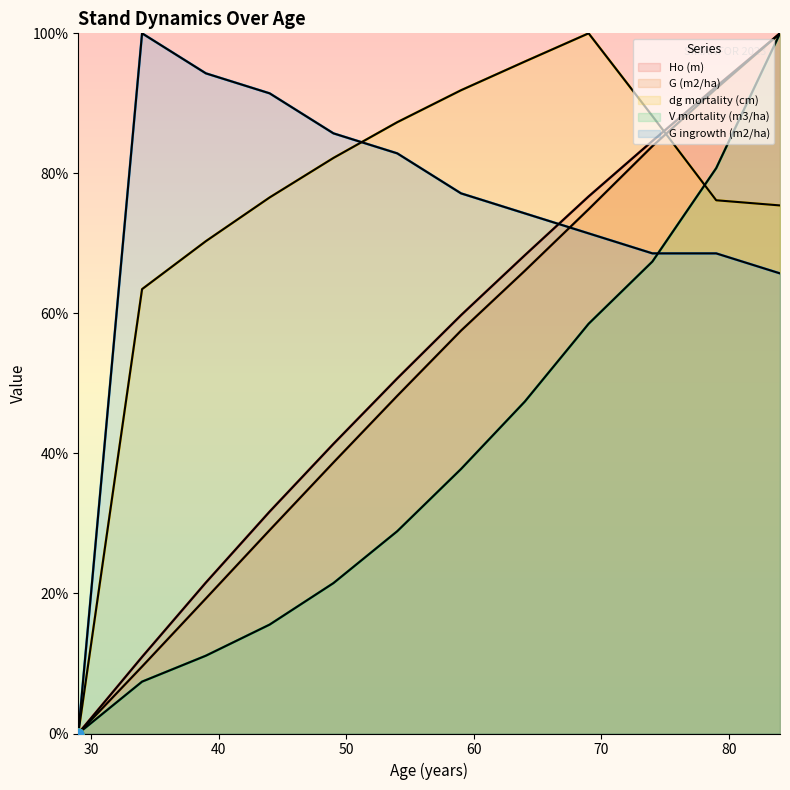

Is the value of G ingrowth (m2/ha) at 29 greater than the value of V mortality (m3/ha) at 69?

No